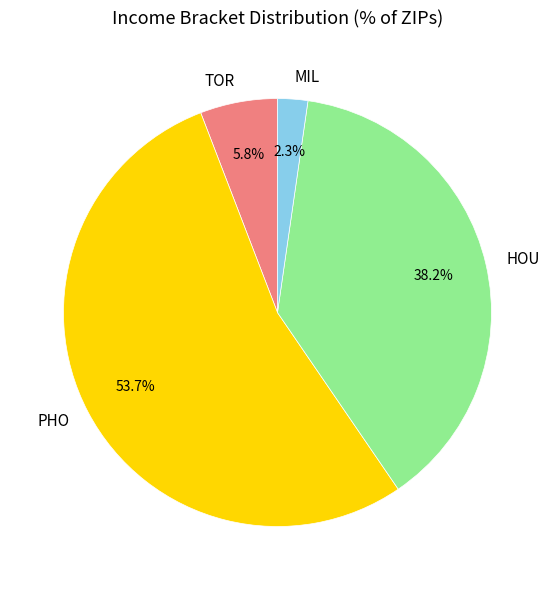

Rank the categories by value from lowest to highest.

MIL, TOR, HOU, PHO